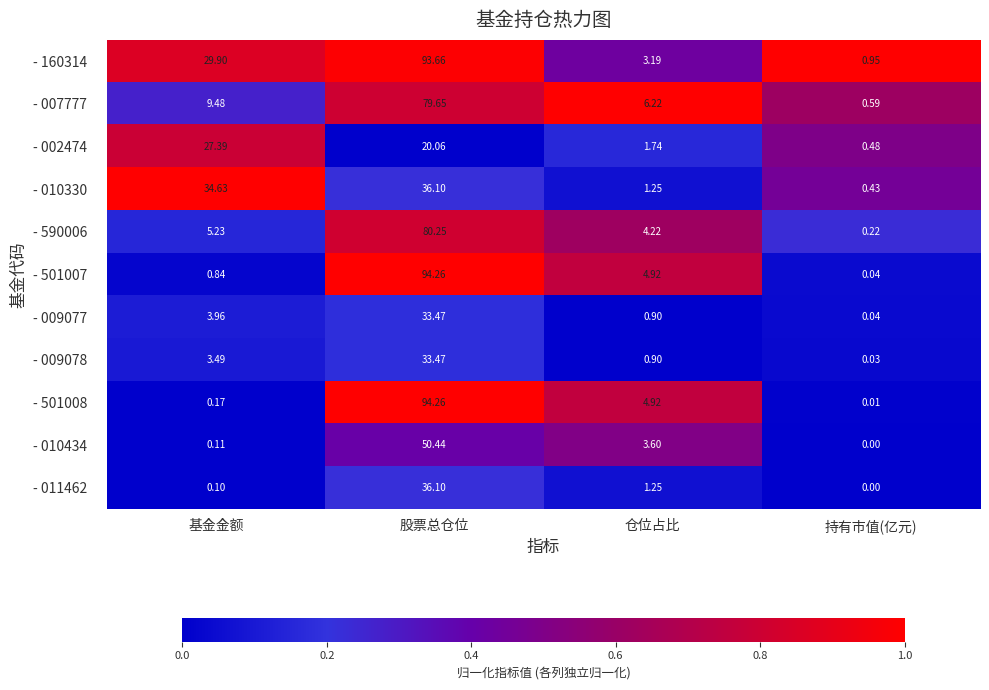

Which series has the largest total across all categories?

- 160314